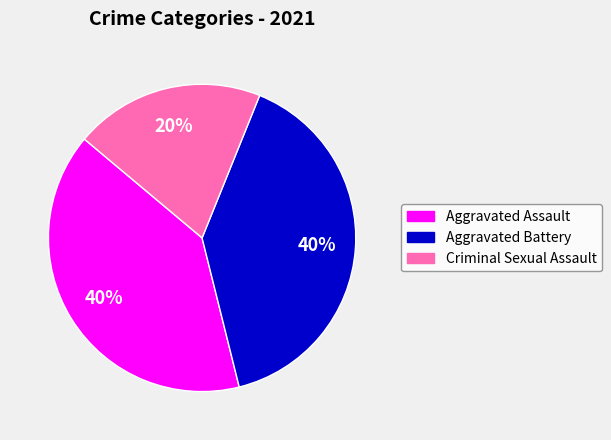

To the nearest percent, what is the difference between the largest and smallest slice percentages?

20%